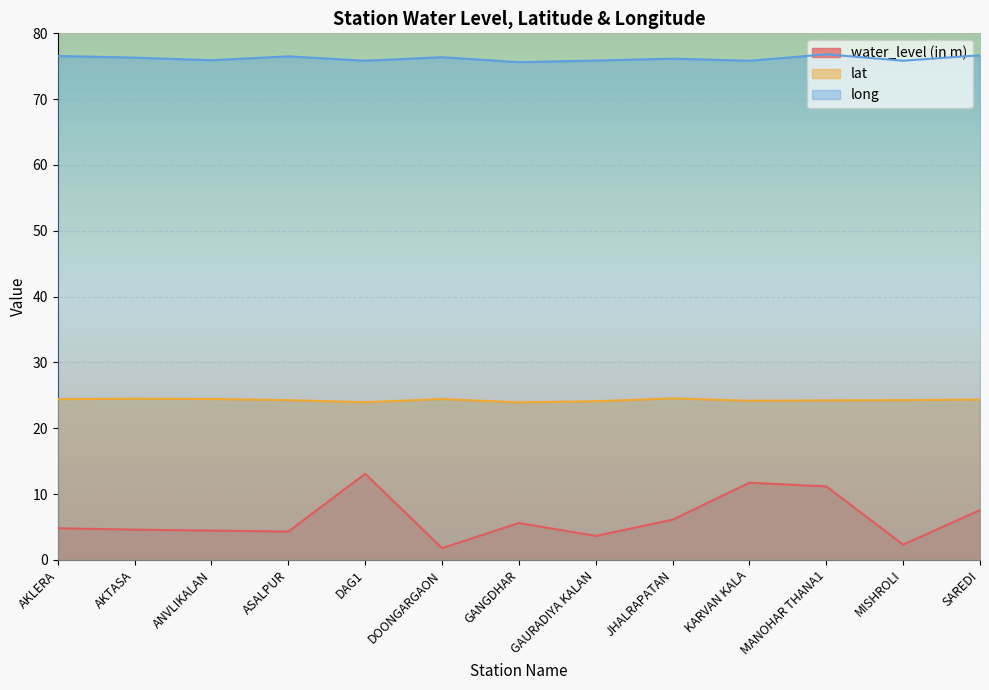

Which category has the lowest value across all series?

DOONGARGAON